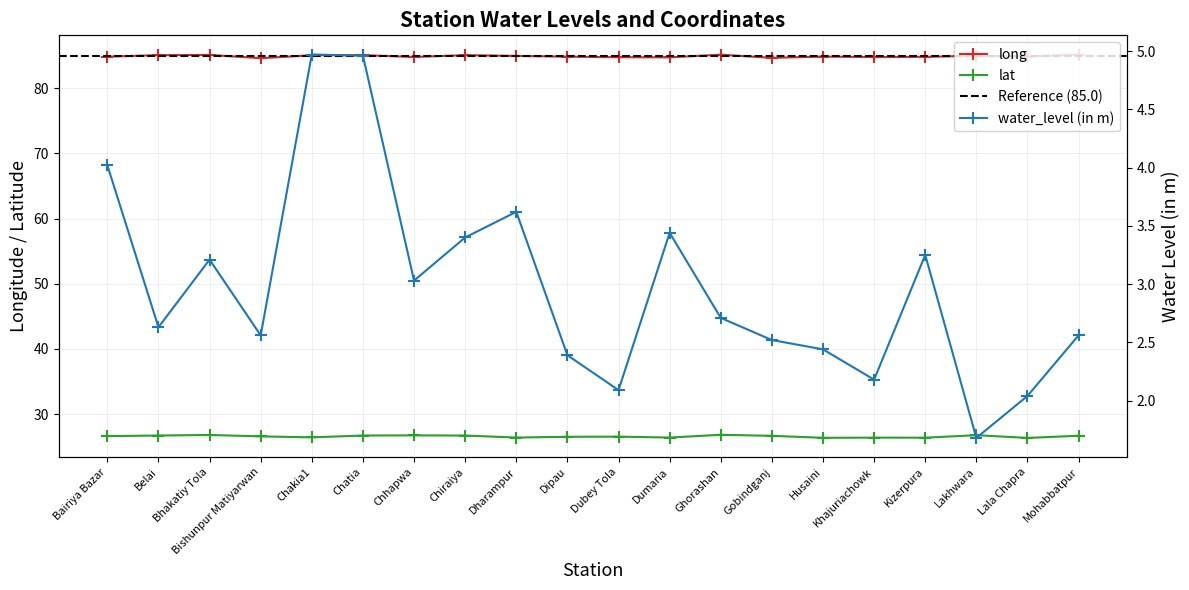

What is the maximum value for long?

85.2